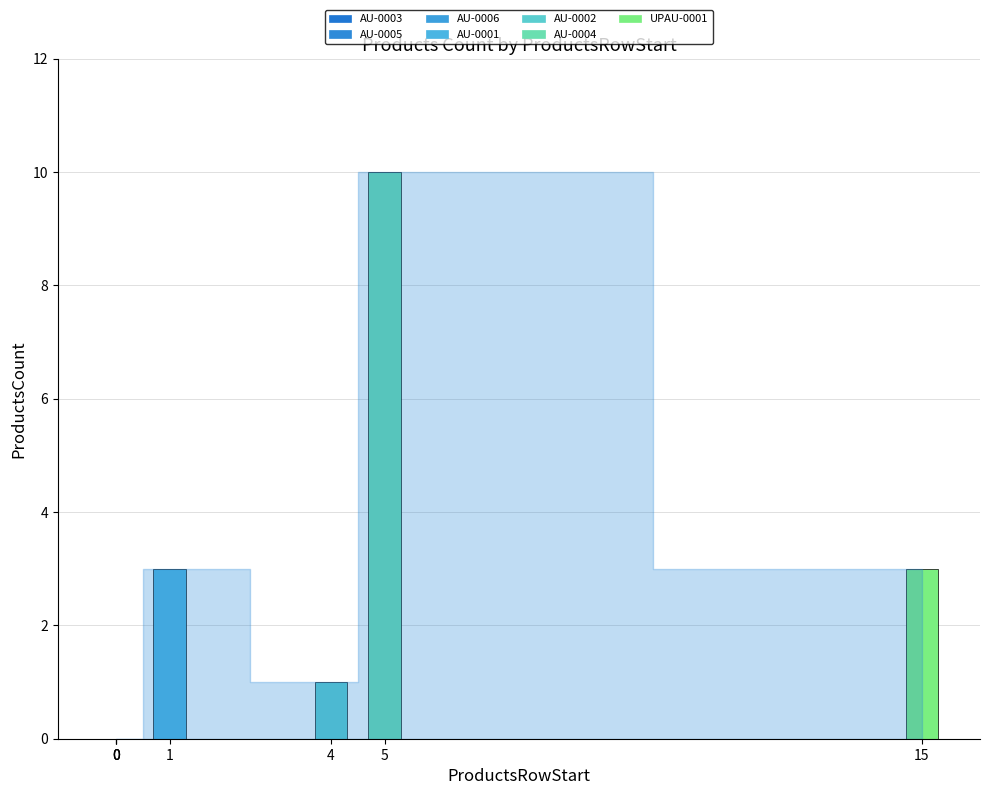

What is the average value?

2